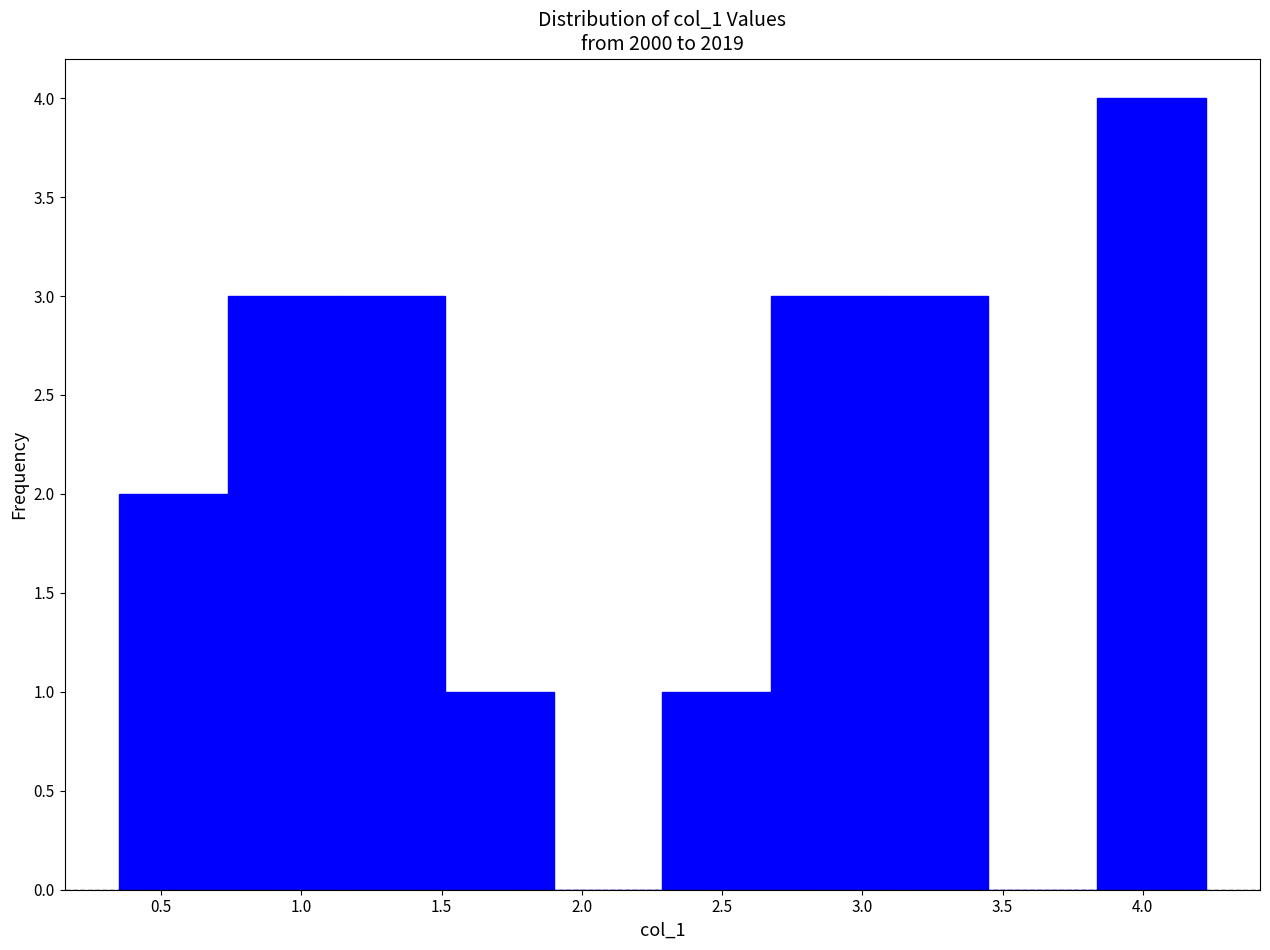

Reading left to right, list every bar in this chart as the range it spans on the x-axis followed by its height. Neither the bar edges nor the heights are printed on the chart, so give them approximately, as read against the axes.

0.35 to 0.75: 2
0.75 to 1.10: 3
1.10 to 1.50: 3
1.50 to 1.90: 1
1.90 to 2.30: 0
2.30 to 2.65: 1
2.65 to 3.05: 3
3.05 to 3.45: 3
3.45 to 3.85: 0
3.85 to 4.20: 4